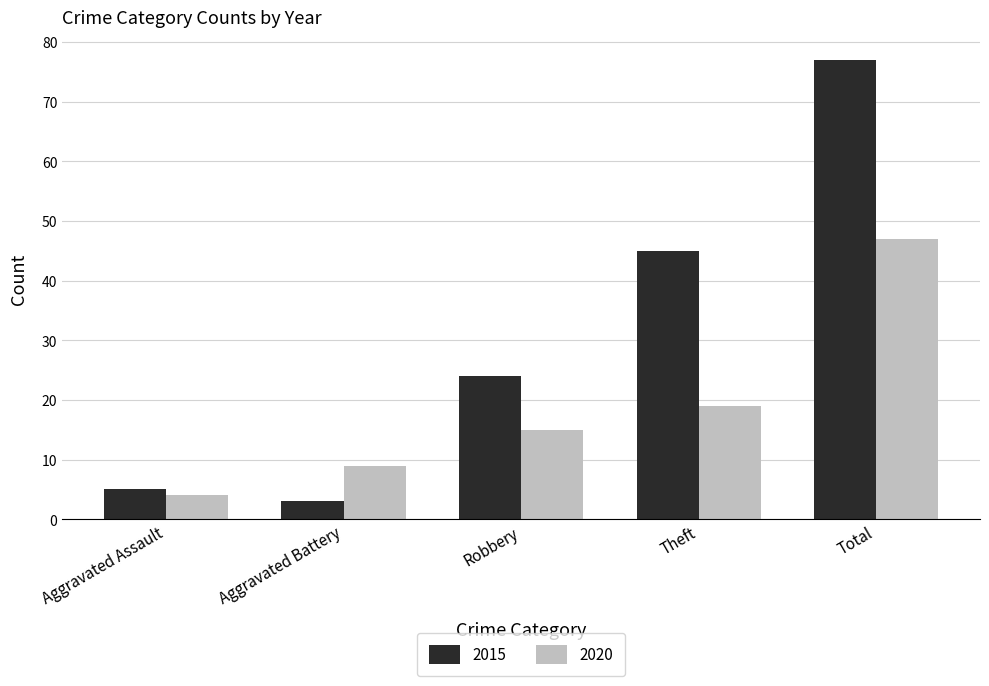

What is the spread (max minus min) of values at Total?

30